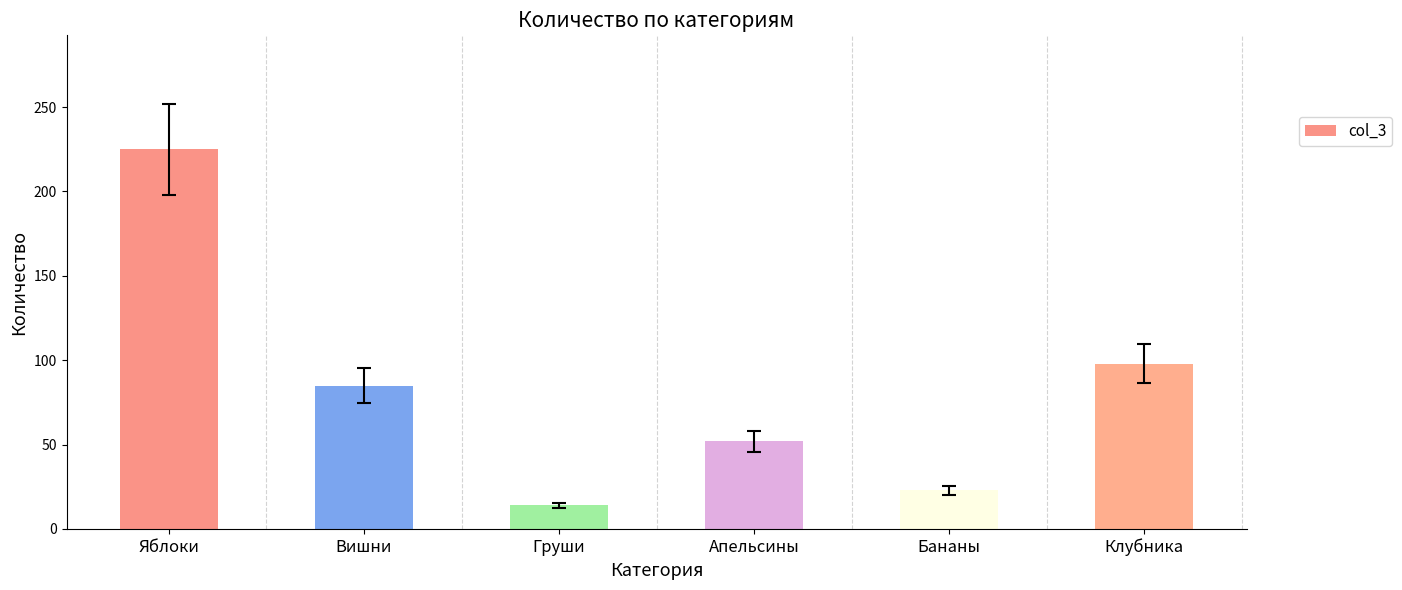

The value at Вишни is 85. True or false?

True